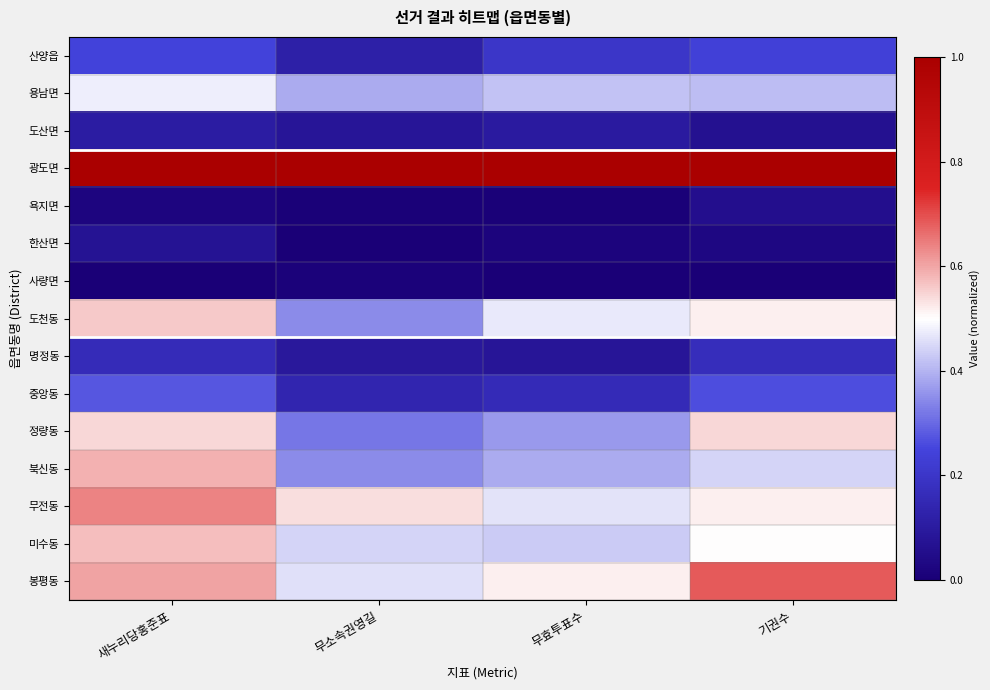

Reading left to right, transcribe all the data shown in this chart.

산양읍: 새누리당홍준표=0.2	무소속권영길=0.1	무효투표수=0.2	기권수=0.2
용남면: 새누리당홍준표=0.5	무소속권영길=0.4	무효투표수=0.4	기권수=0.4
도산면: 새누리당홍준표=0.1	무소속권영길=0.1	무효투표수=0.1	기권수=0.1
광도면: 새누리당홍준표=1.0	무소속권영길=1.0	무효투표수=1.0	기권수=1.0
욕지면: 새누리당홍준표=0.0	무소속권영길=0.0	무효투표수=0.0	기권수=0.1
한산면: 새누리당홍준표=0.1	무소속권영길=0.0	무효투표수=0.0	기권수=0.0
사량면: 새누리당홍준표=0.0	무소속권영길=0.0	무효투표수=0.0	기권수=0.0
도천동: 새누리당홍준표=0.6	무소속권영길=0.3	무효투표수=0.5	기권수=0.5
명정동: 새누리당홍준표=0.2	무소속권영길=0.1	무효투표수=0.1	기권수=0.2
중앙동: 새누리당홍준표=0.3	무소속권영길=0.1	무효투표수=0.2	기권수=0.3
정량동: 새누리당홍준표=0.5	무소속권영길=0.3	무효투표수=0.4	기권수=0.5
북신동: 새누리당홍준표=0.6	무소속권영길=0.3	무효투표수=0.4	기권수=0.4
무전동: 새누리당홍준표=0.6	무소속권영길=0.5	무효투표수=0.5	기권수=0.5
미수동: 새누리당홍준표=0.6	무소속권영길=0.4	무효투표수=0.4	기권수=0.5
봉평동: 새누리당홍준표=0.6	무소속권영길=0.5	무효투표수=0.5	기권수=0.7